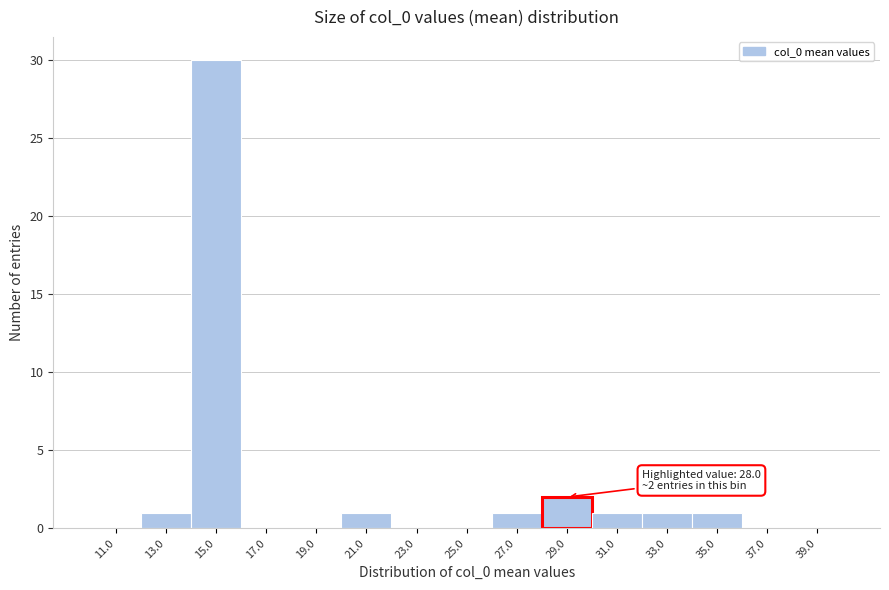

Over which range of the x-axis is the bar tallest?

14 to 16